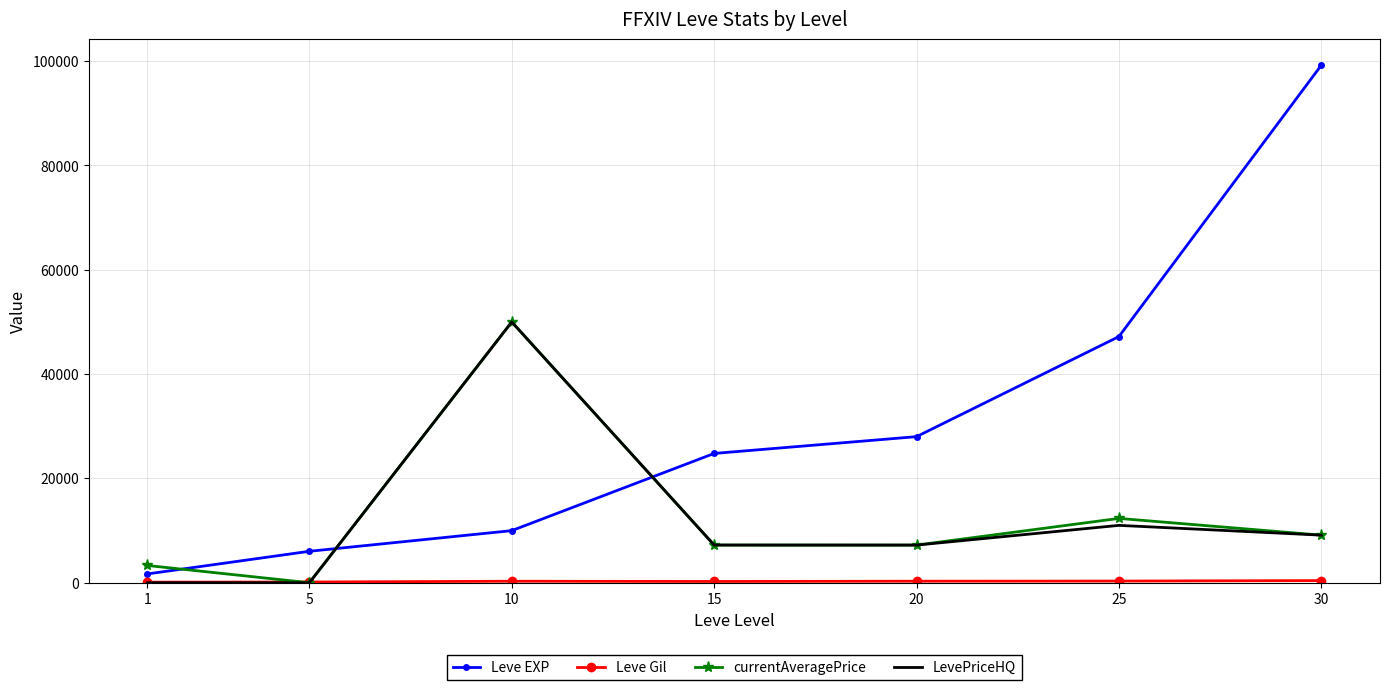

The value of currentAveragePrice at 10 is 50000. True or false?

True